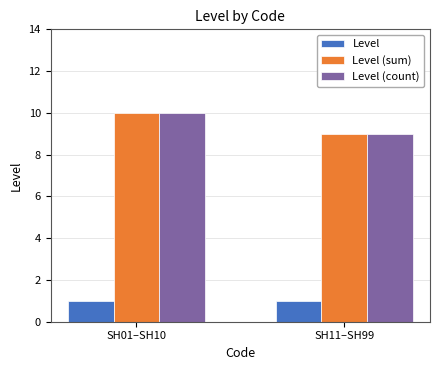

What is the label of the 2nd bar from the right?

SH01–SH10